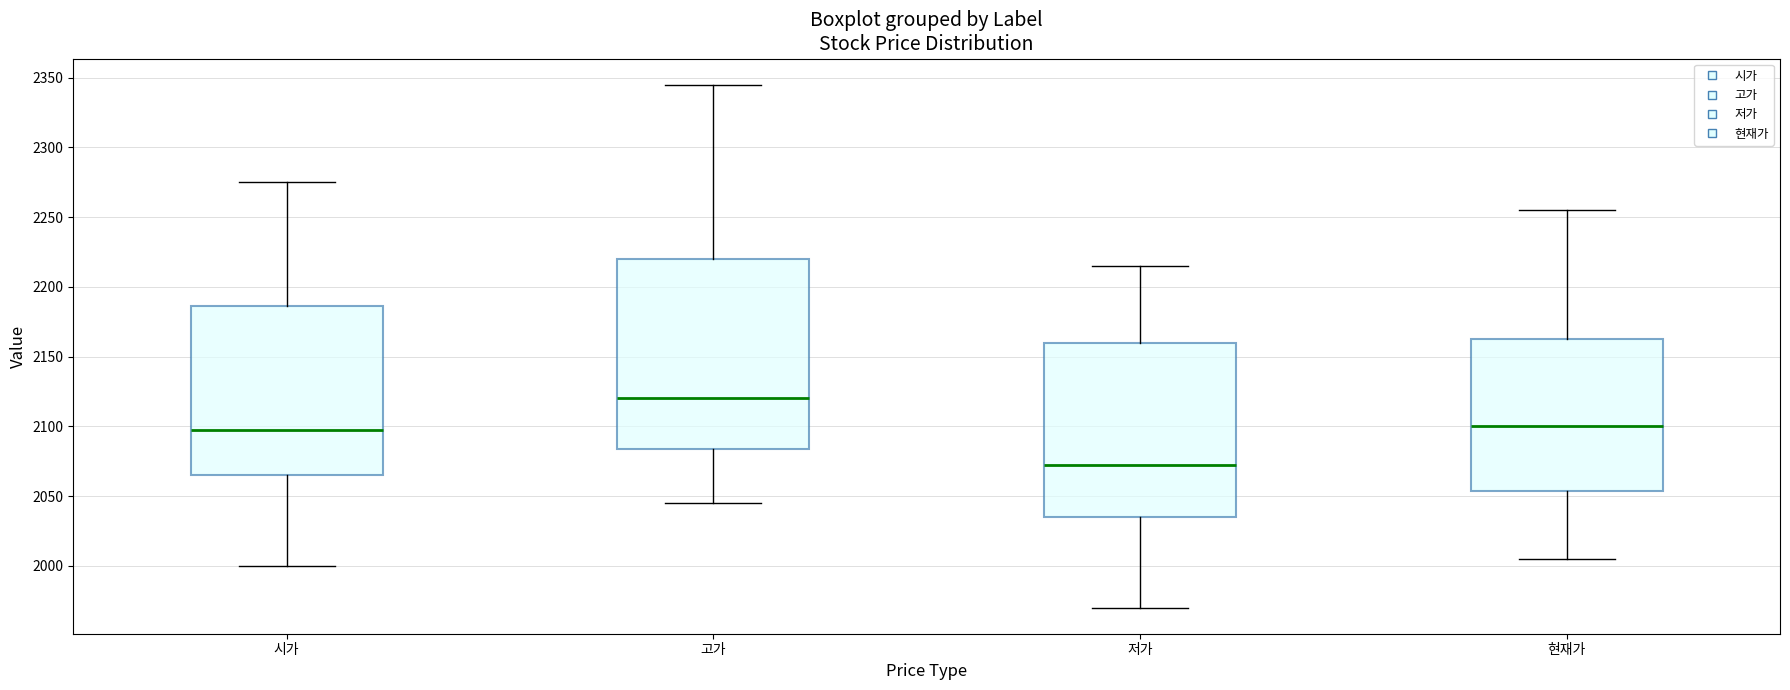

Reading left to right, transcribe this box plot: for each box, give where its median line is, the range the box spans, and where its two whiskers end, as read against the y-axis. The values are not printed on the chart, so give them approximately, as read against the axis.

시가: median 2100, box 2065 to 2185, whiskers 2000 to 2275
고가: median 2120, box 2085 to 2220, whiskers 2045 to 2345
저가: median 2075, box 2035 to 2160, whiskers 1970 to 2215
현재가: median 2100, box 2055 to 2165, whiskers 2005 to 2255